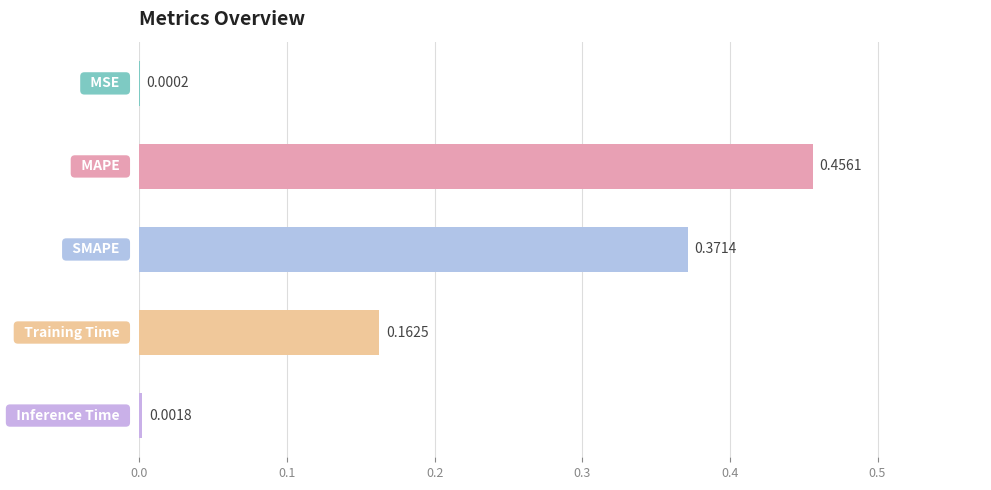

How many categories are shown in the chart?

5